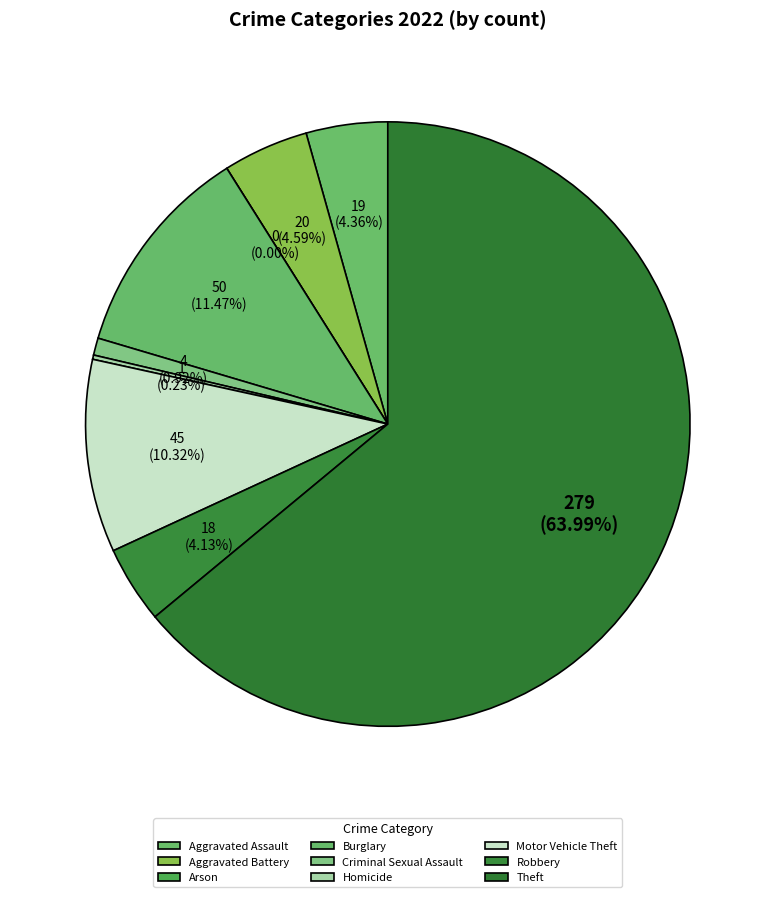

Between Arson and Burglary, which is larger?

Burglary